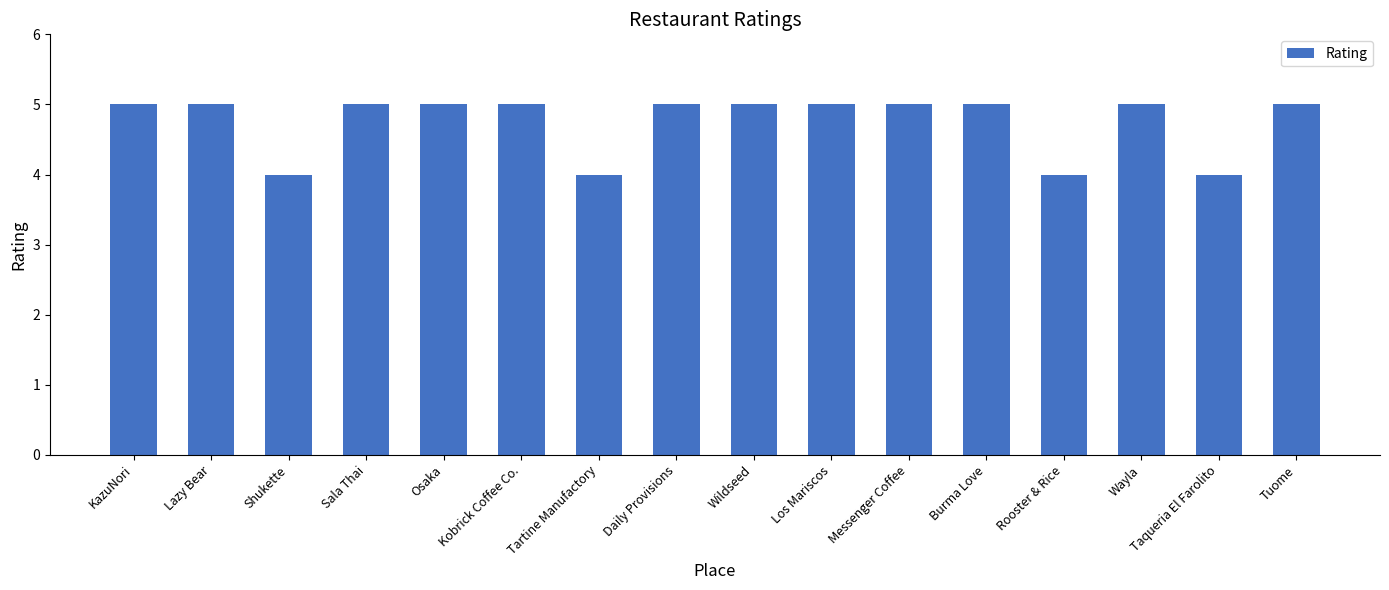

Count the number of data series in this chart.

1